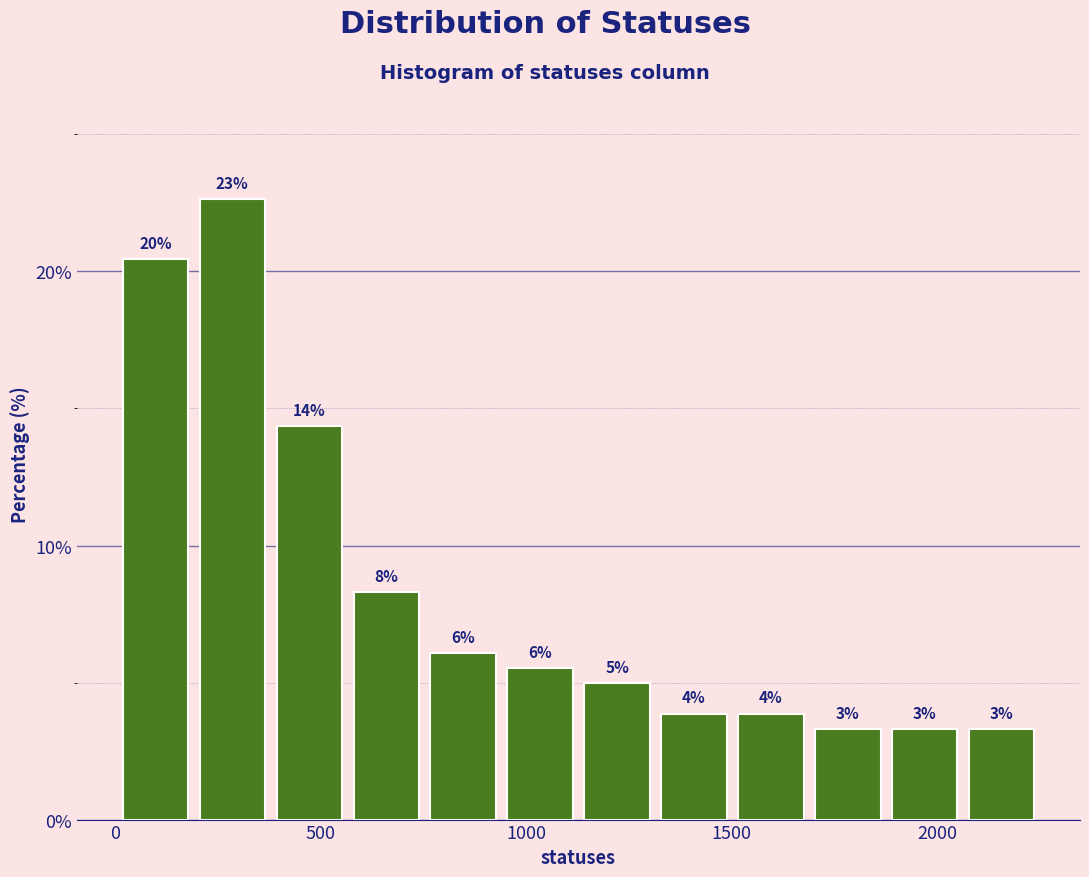

Around what value on the x-axis is the tallest bar? Give the approximate position of its centre, as read against the axis.

300